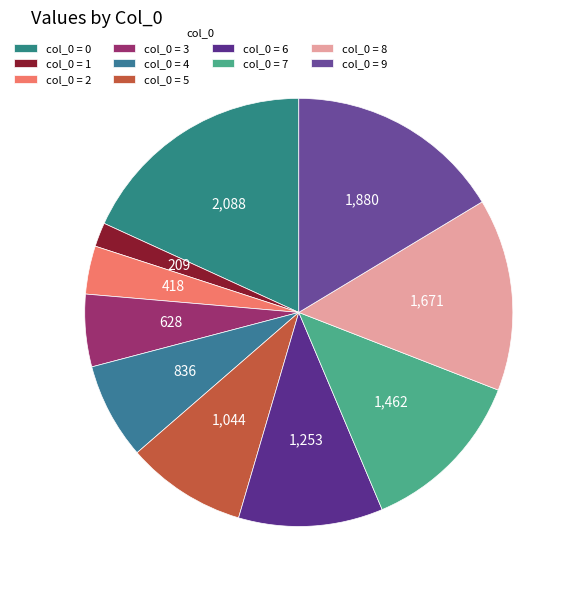

How many slices are in this pie chart?

10